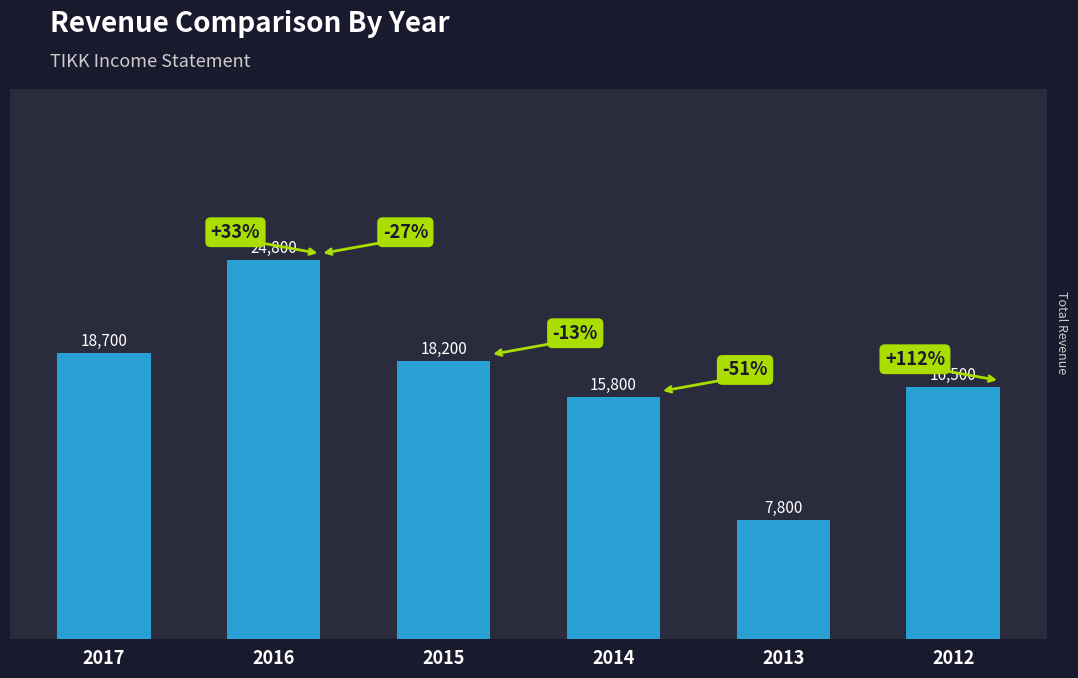

What is the change in value from 2017 to 2016?

+6100